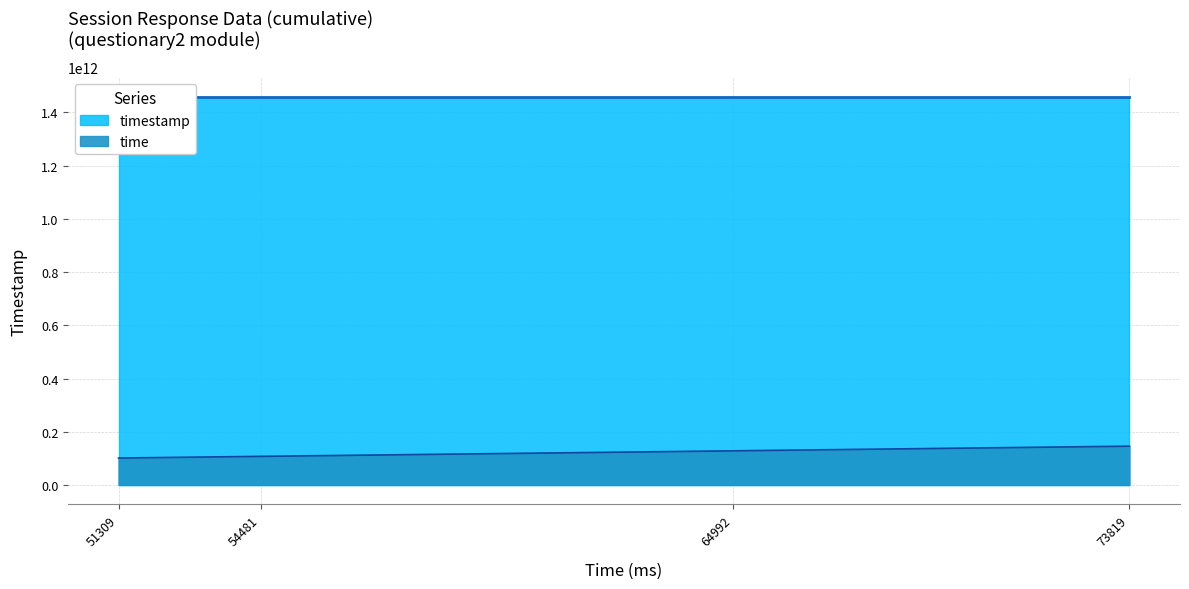

What is the sum of the time values at 73819 and 51309?

247300222298.2